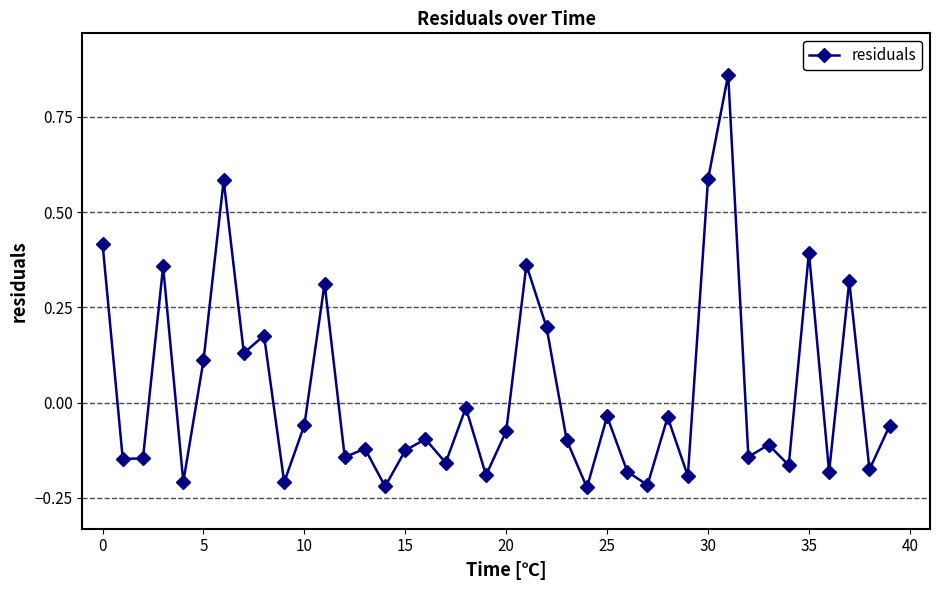

True or false: there are more than 0 points higher than both neighbors.

True